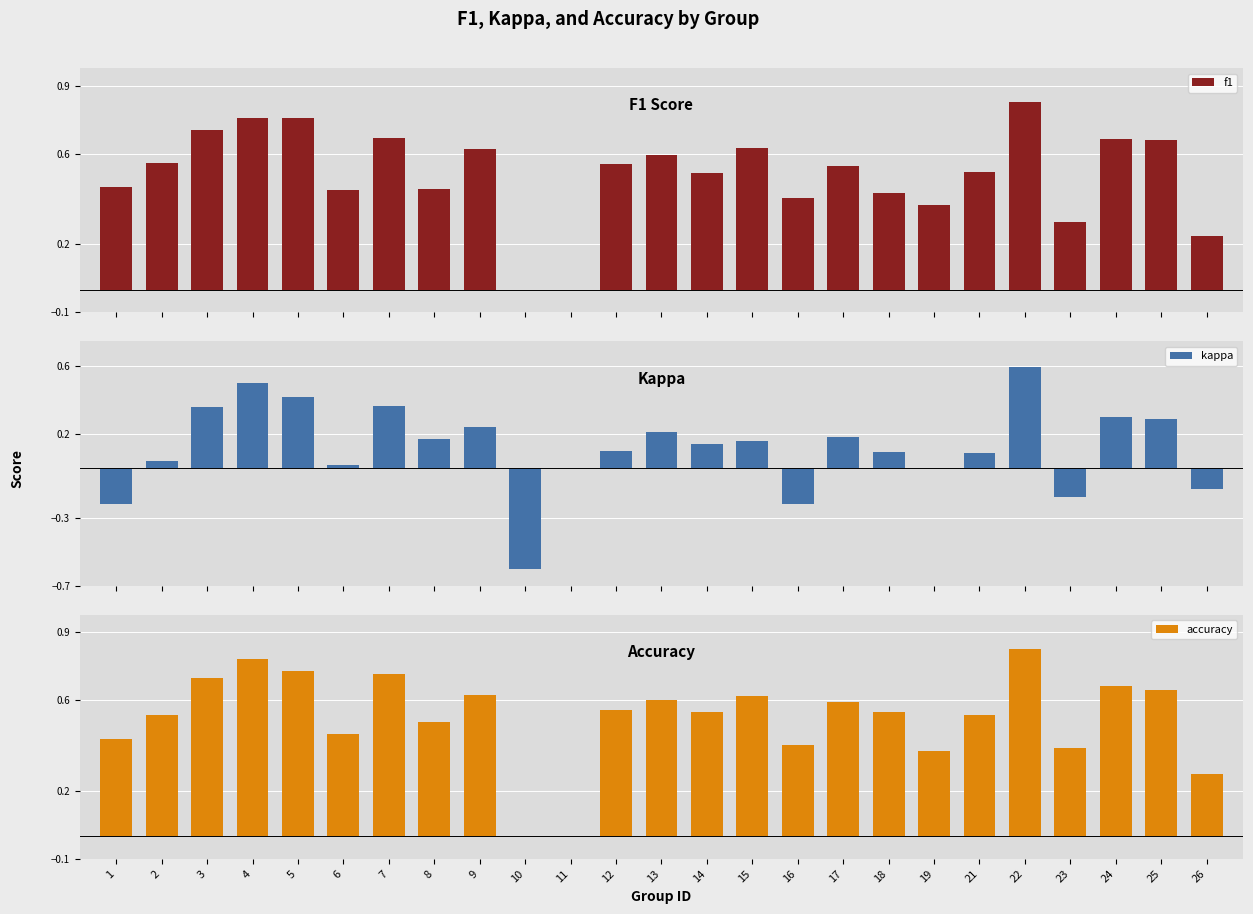

What is the value of the accuracy bar at the 21st from the left?

0.8